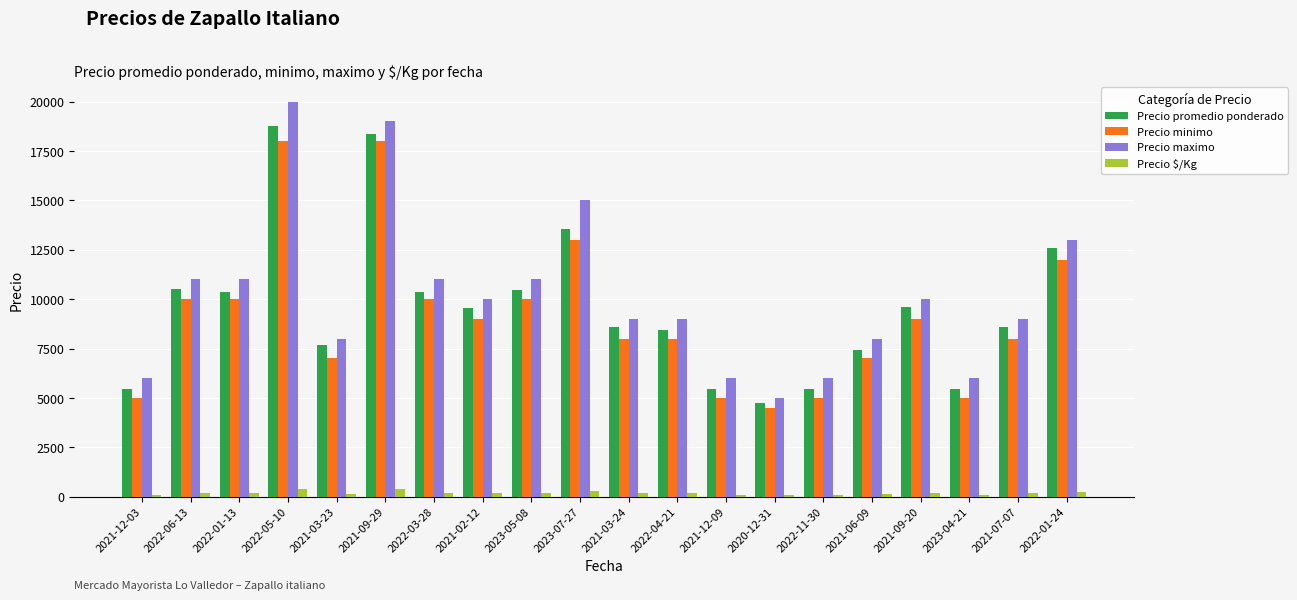

Which series has the widest spread of values?

Precio maximo